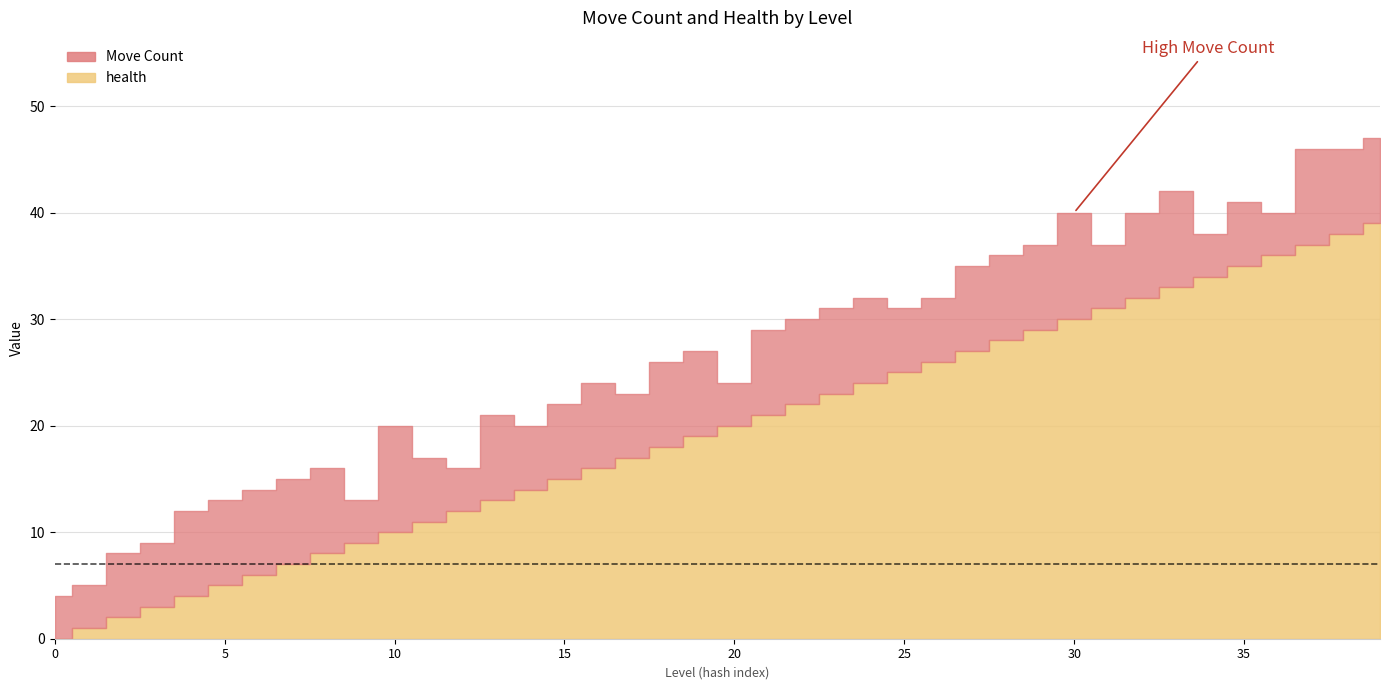

Does the chart display data point markers on the line(s)?

No